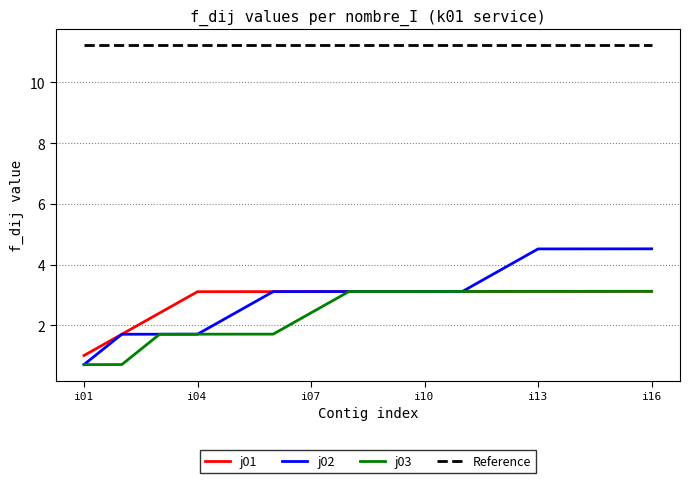

True or false: Reference and j02 cross at least once.

False